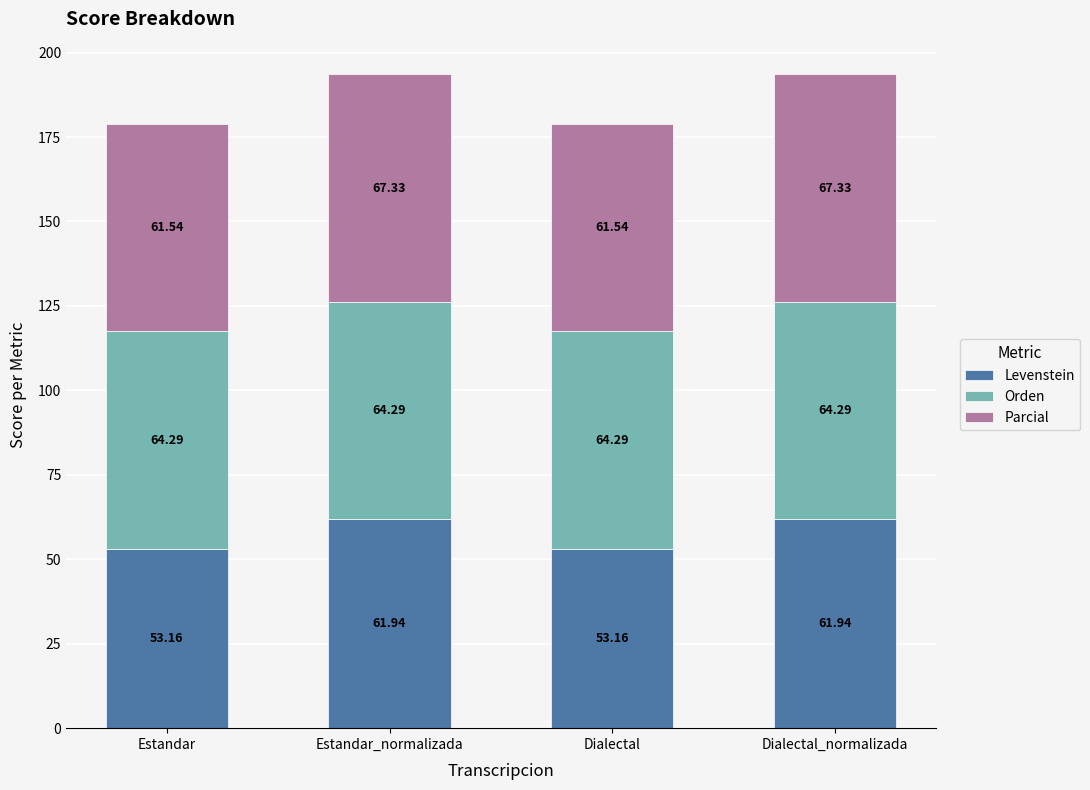

What is the minimum value for Levenstein?

53.2